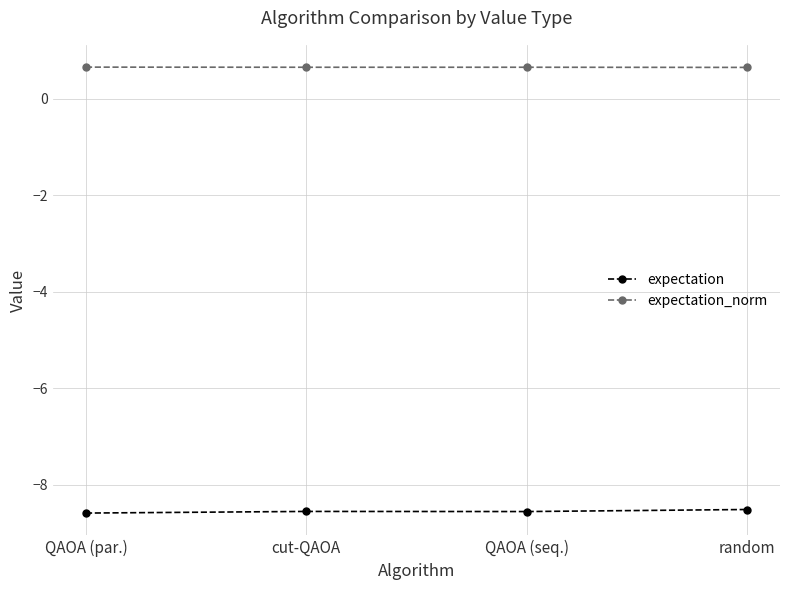

True or false: expectation and expectation_norm intersect in this chart.

False